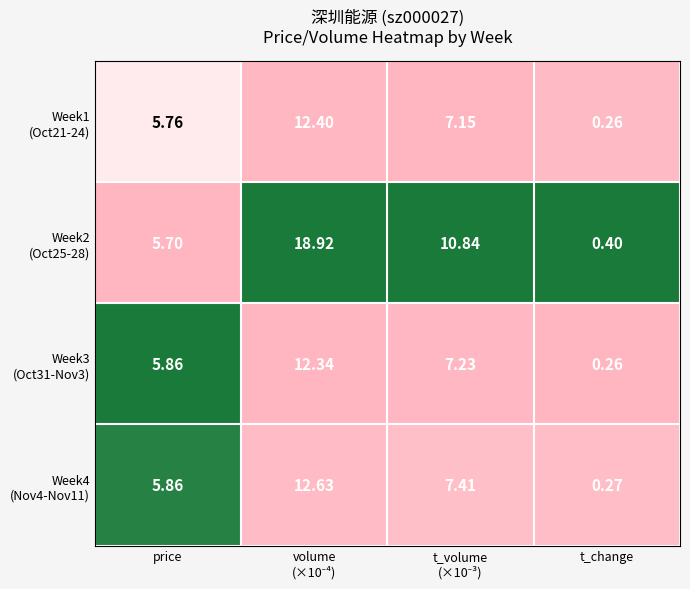

Which category has the lowest value across all series?

t_change